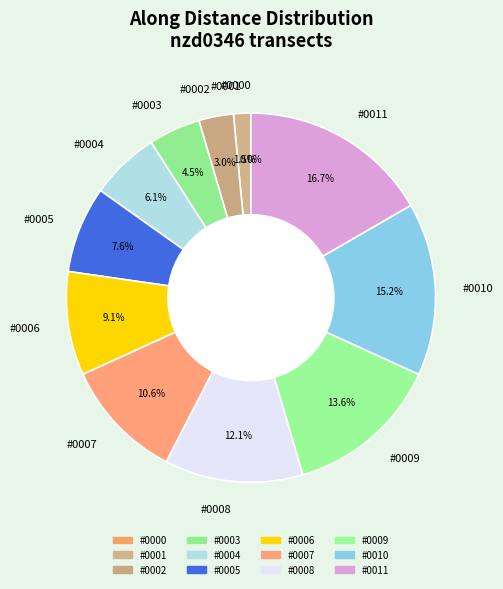

True or false: nzd0346-0003 accounts for 19% of the total.

False